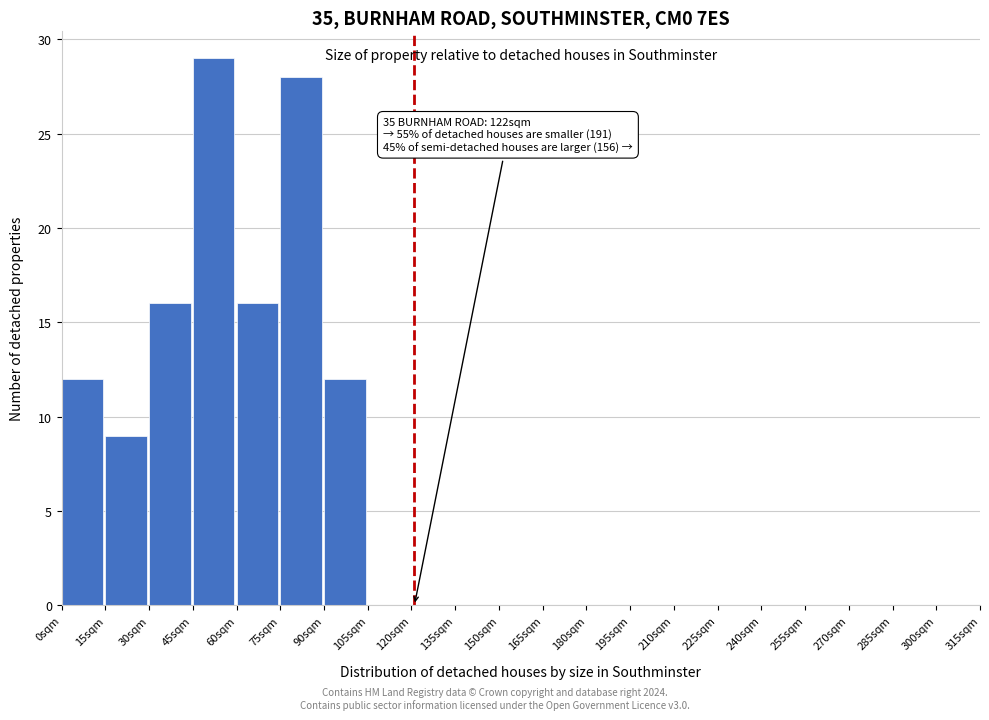

Which range on the x-axis has the tallest bar?

45 to 60